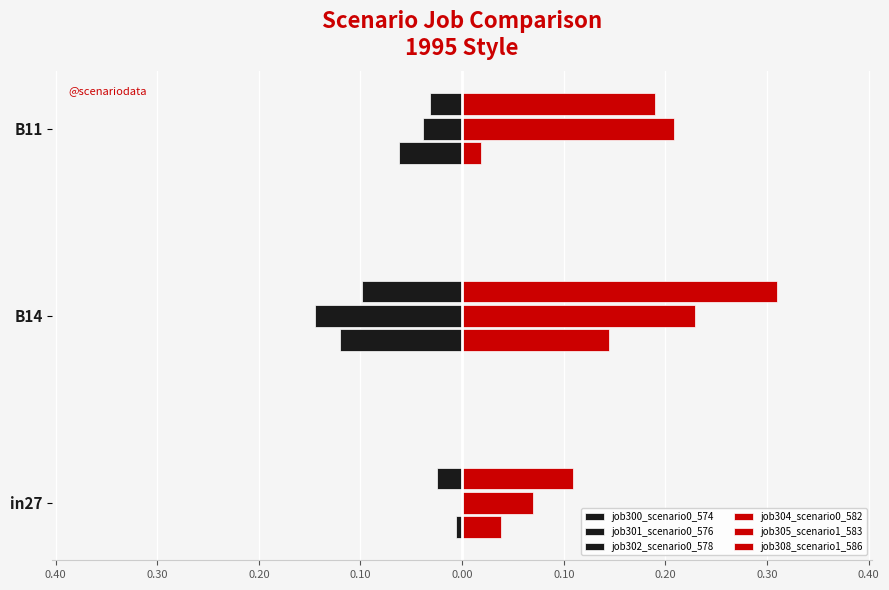

Which series has the widest spread of values?

job308_scenario1_586